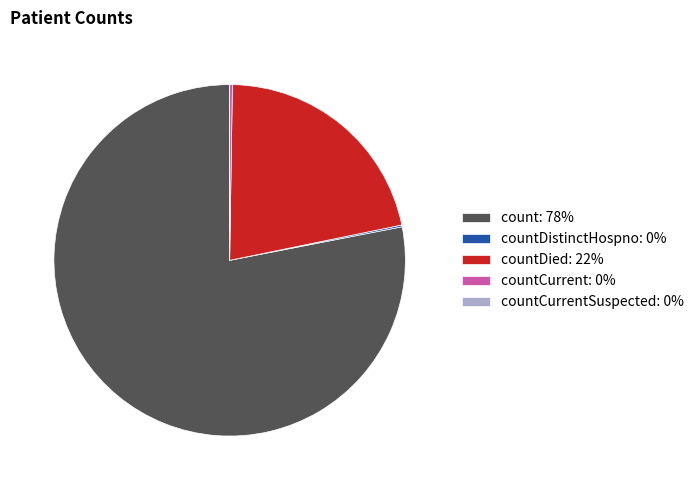

Which category has the biggest portion of the pie?

count: 78%